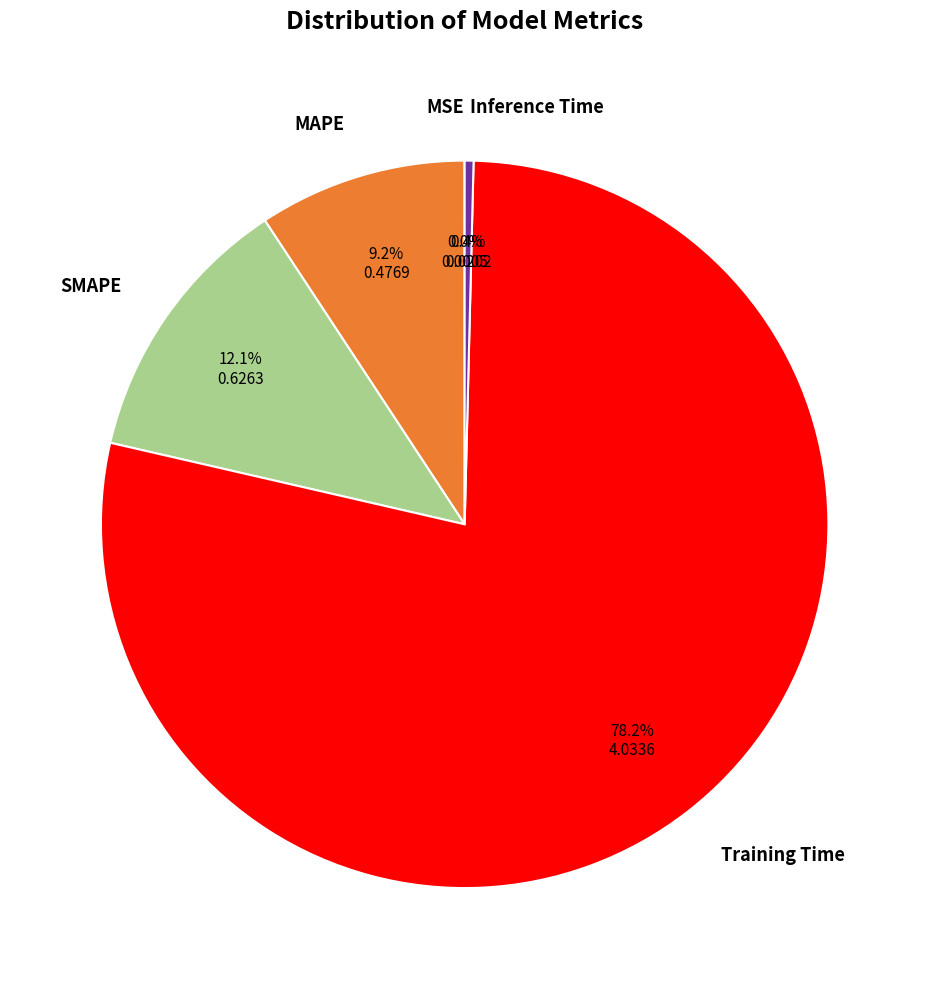

What is the largest slice in the pie chart?

Training Time